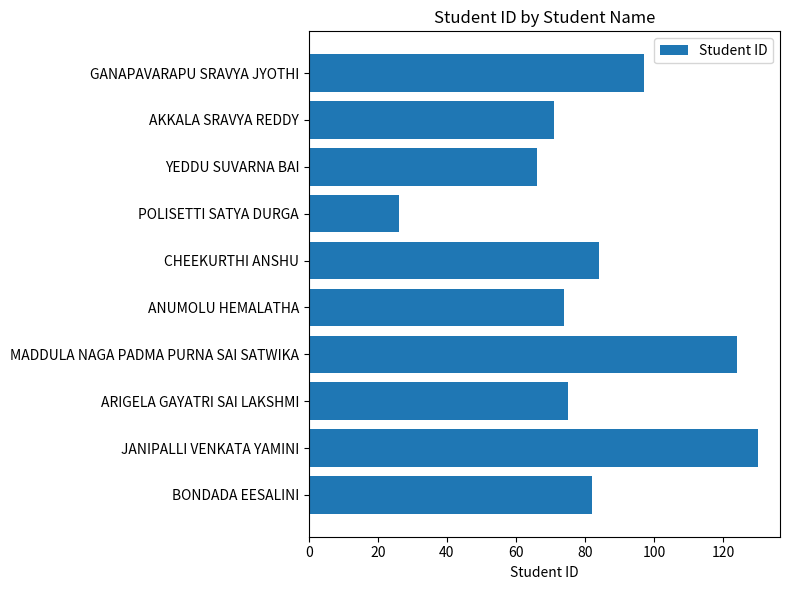

The chart shows a value of 54 at CHEEKURTHI ANSHU. True or false?

False